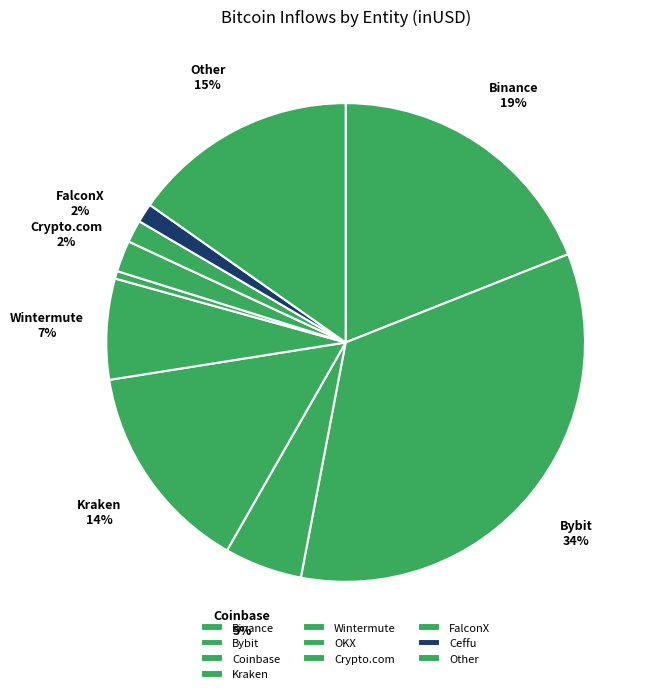

Which category has the smallest portion of the pie?

OKX